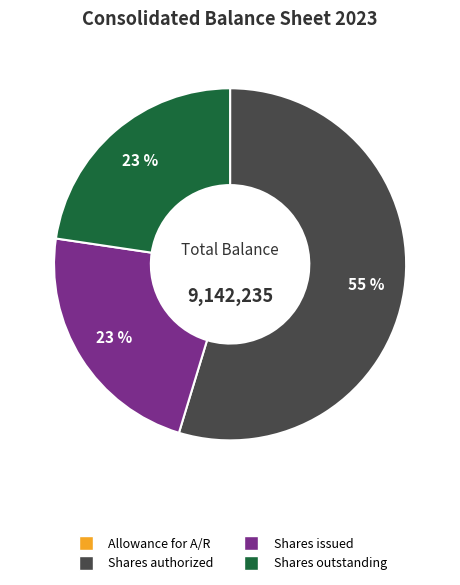

To the nearest percent, what is the average slice percentage?

25%